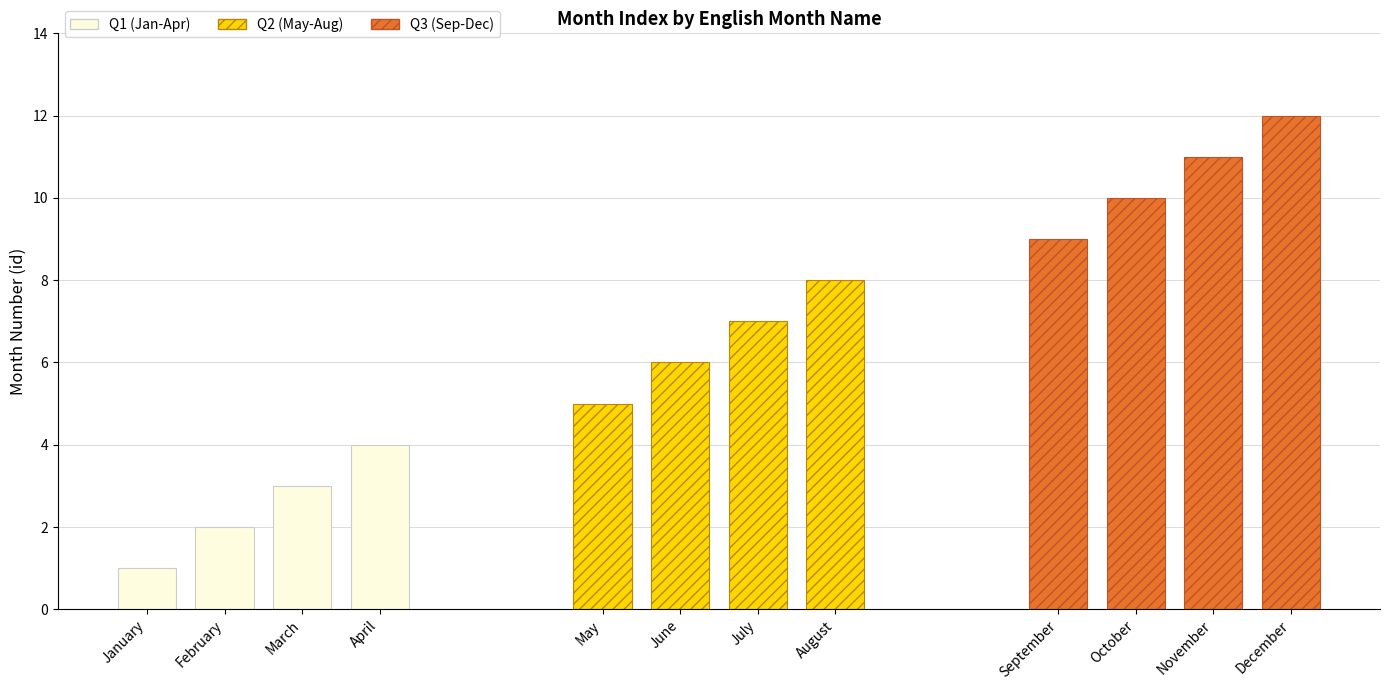

Are the bars horizontal?

No